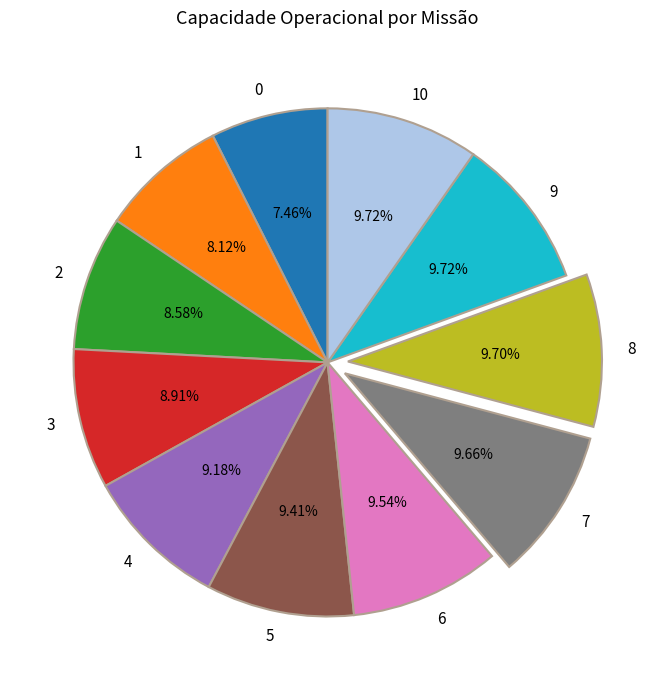

True or false: 4 accounts for 17% of the total.

False